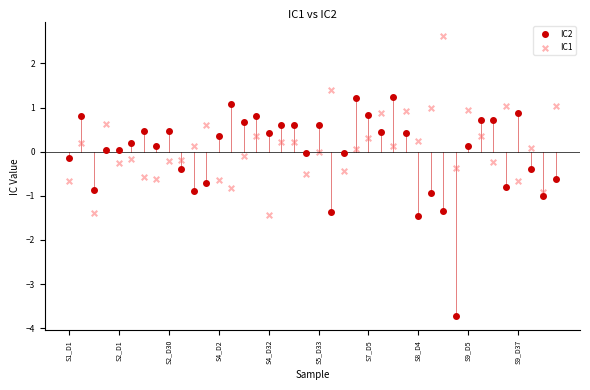

What are all the series names shown in the legend?

IC2, IC1